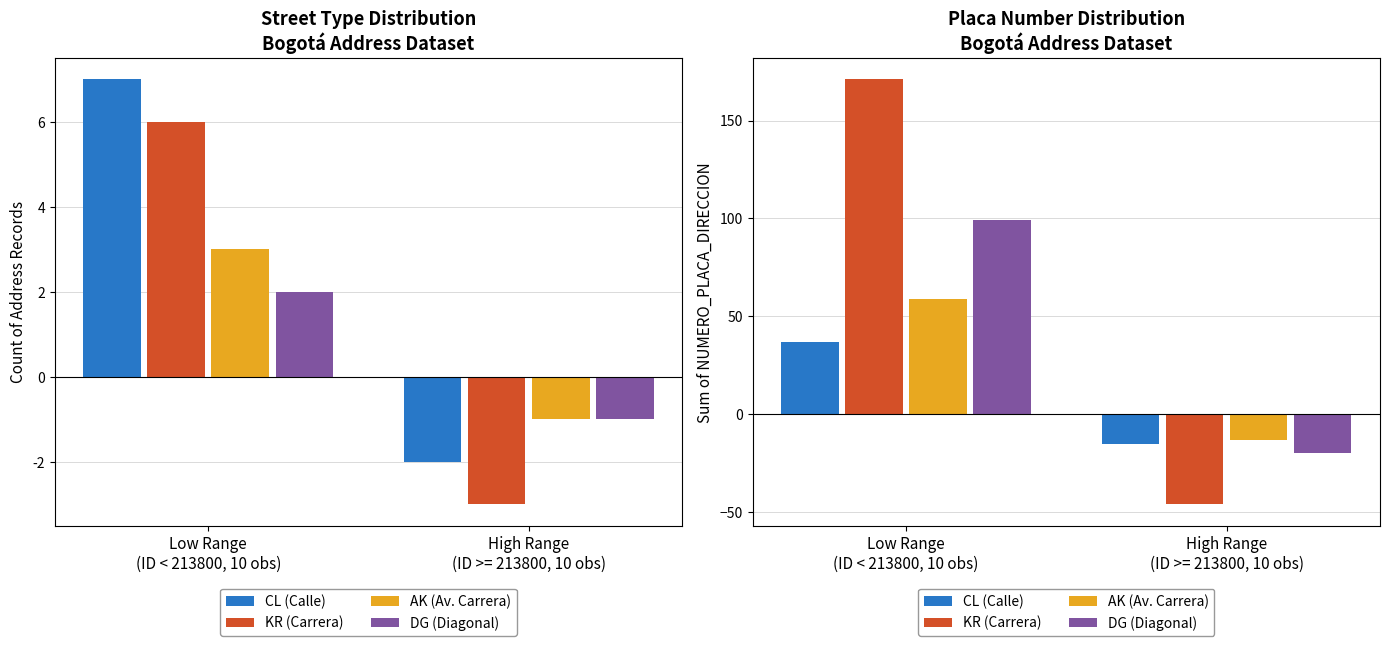

How many groups of bars are there?

2